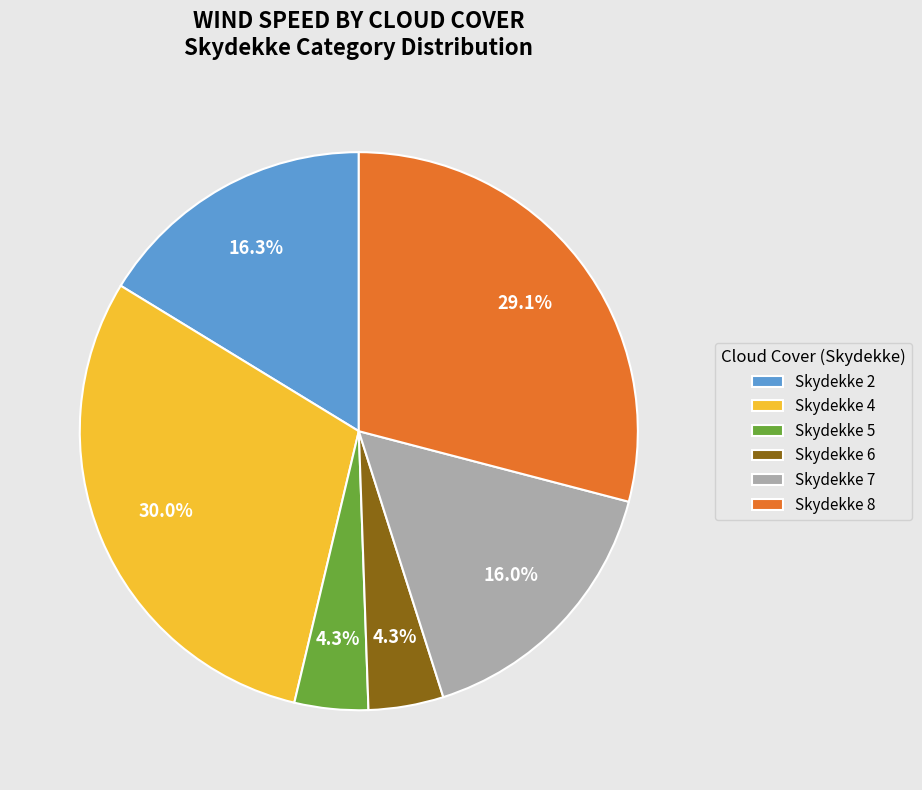

To the nearest percent, what is the difference between the largest and smallest slice percentages?

26%